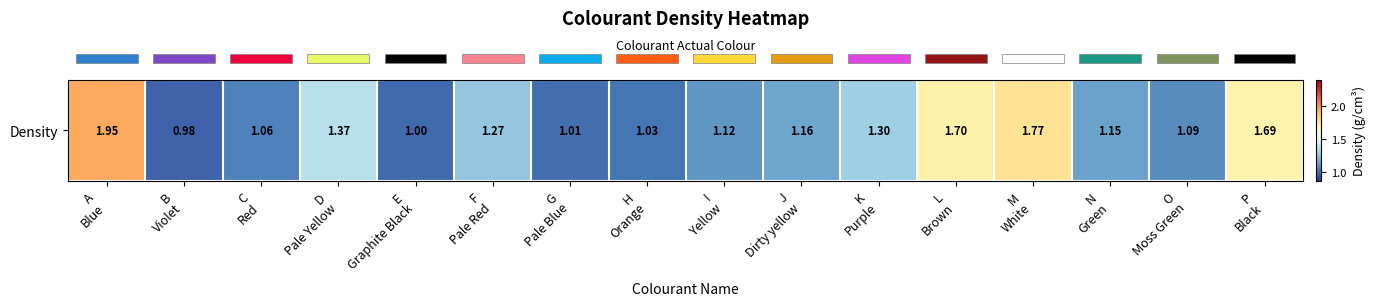

List the labels in order of value, smallest first.

B
Violet, E
Graphite Black, G
Pale Blue, H
Orange, C
Red, O
Moss Green, I
Yellow, N
Green, J
Dirty yellow, F
Pale Red, K
Purple, D
Pale Yellow, P
Black, L
Brown, M
White, A
Blue